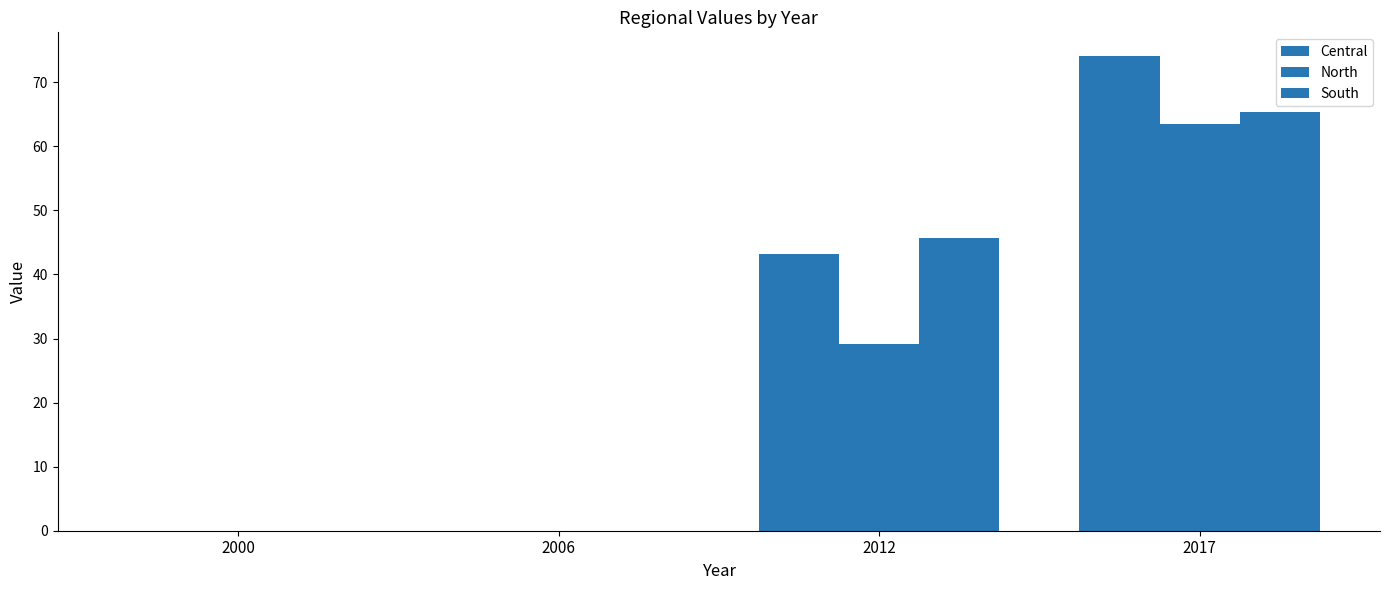

At 2017, list the series in order from largest to smallest.

Central, South, North